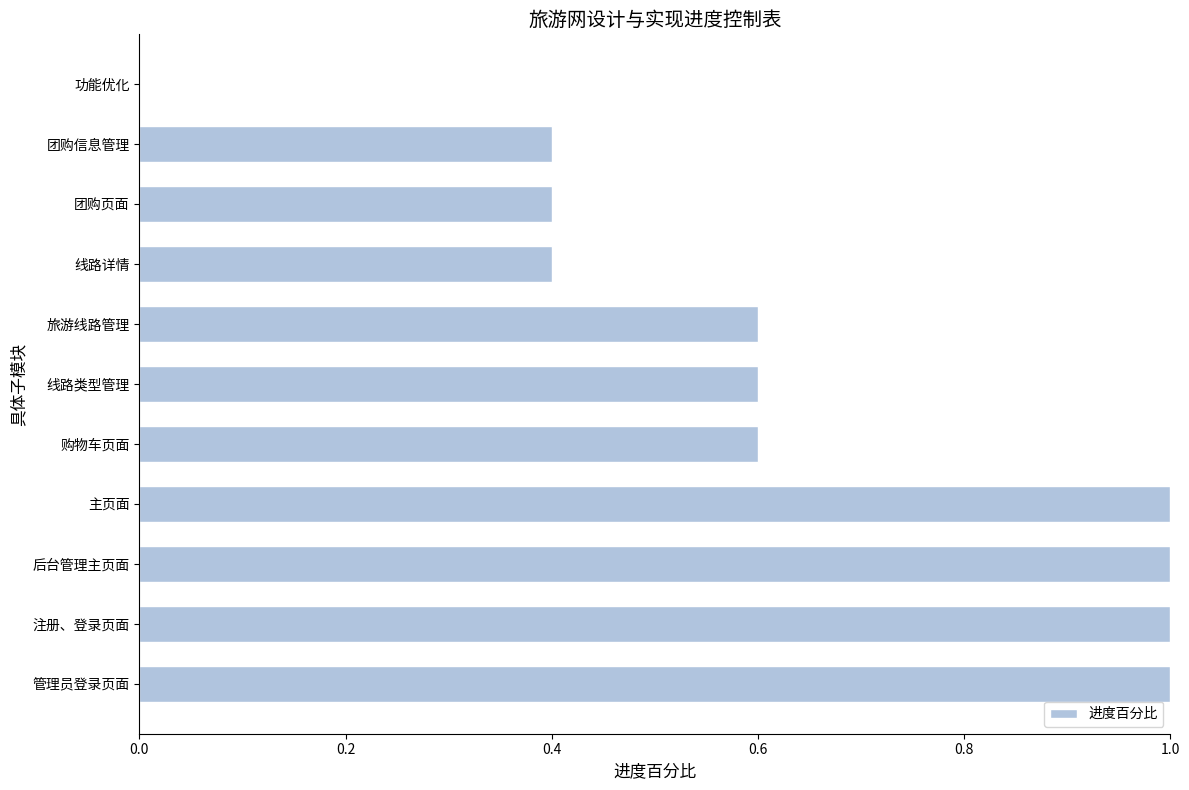

What is the change in value from 注册、登录页面 to 功能优化?

-1.0